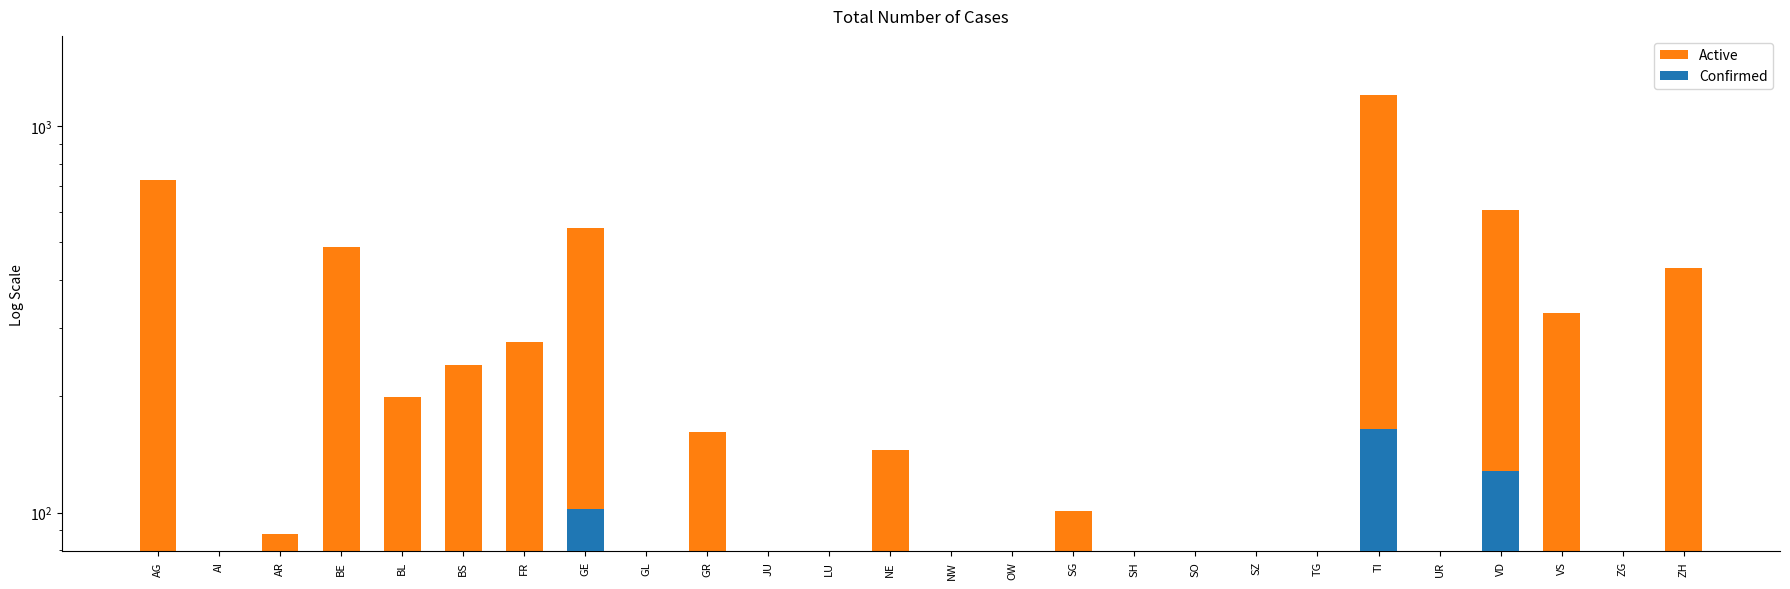

What is the average value of the Active series?

223